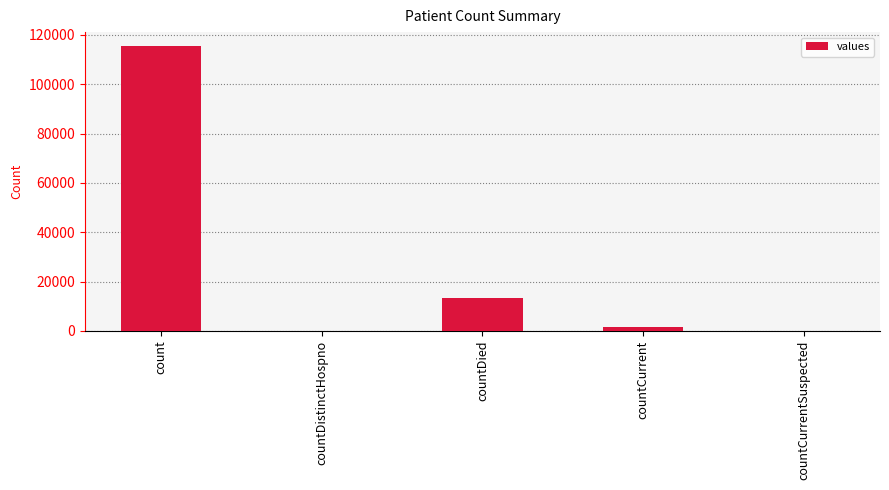

What is the sum of all values?

130105